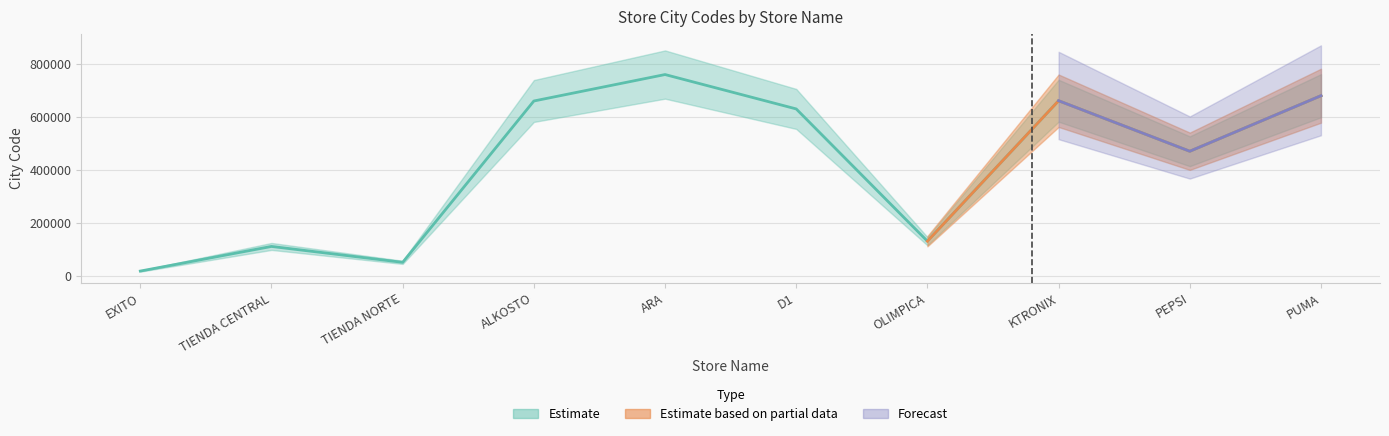

What position from the right is PEPSI?

2